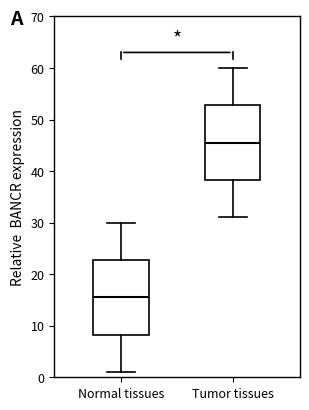

Reading left to right, read every box against the y-axis: the position of its median line, the range the box covers, and the ends of its whiskers. The values are not printed on the chart, so give them approximately, as read against the axis.

Normal tissues: median 16, box 8 to 23, whiskers 1 to 30
Tumor tissues: median 46, box 38 to 53, whiskers 31 to 60